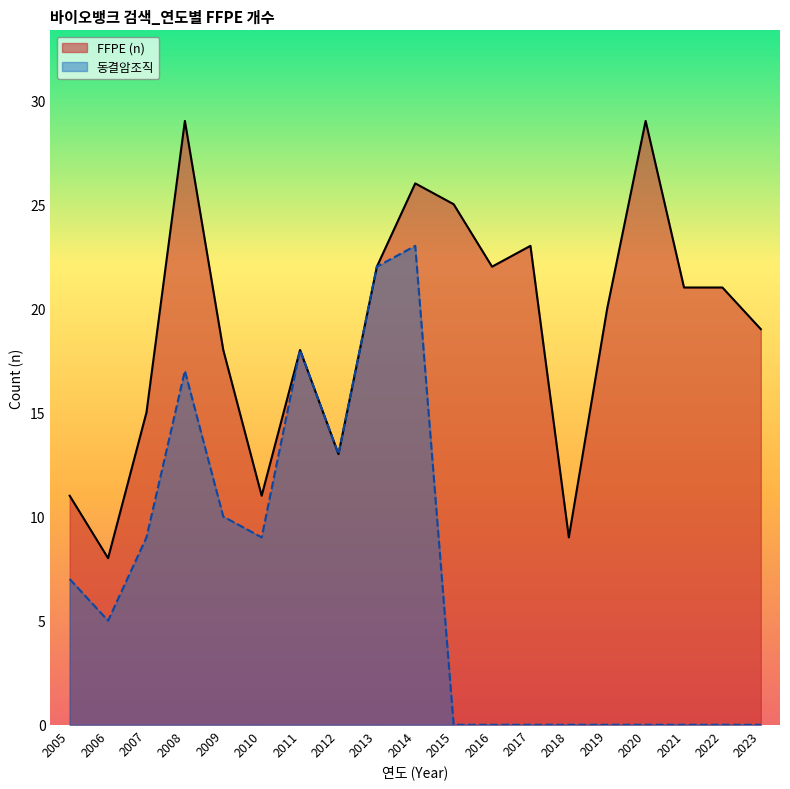

Is it true that FFPE (n) equals 25 at 2015?

True